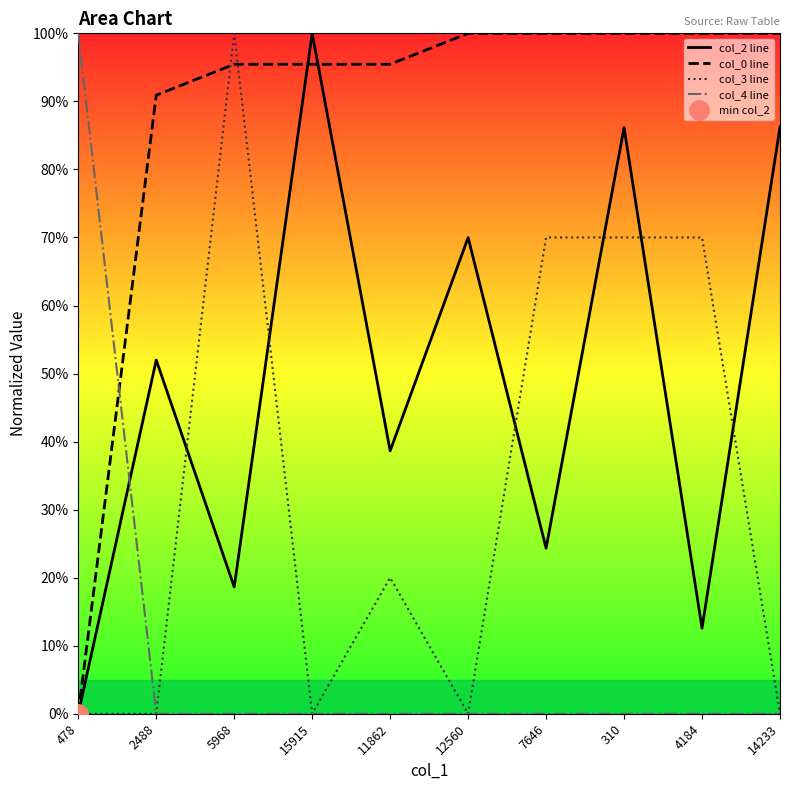

Where is the first local minimum for col_2 line?

5968